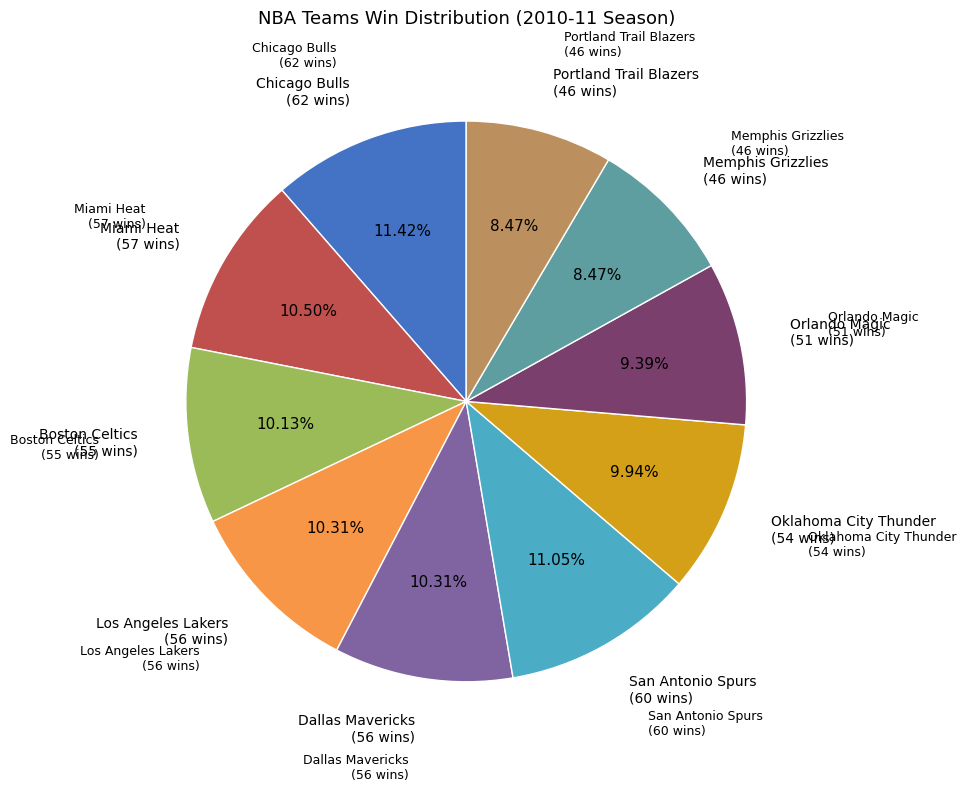

Does any single category account for the majority?

No